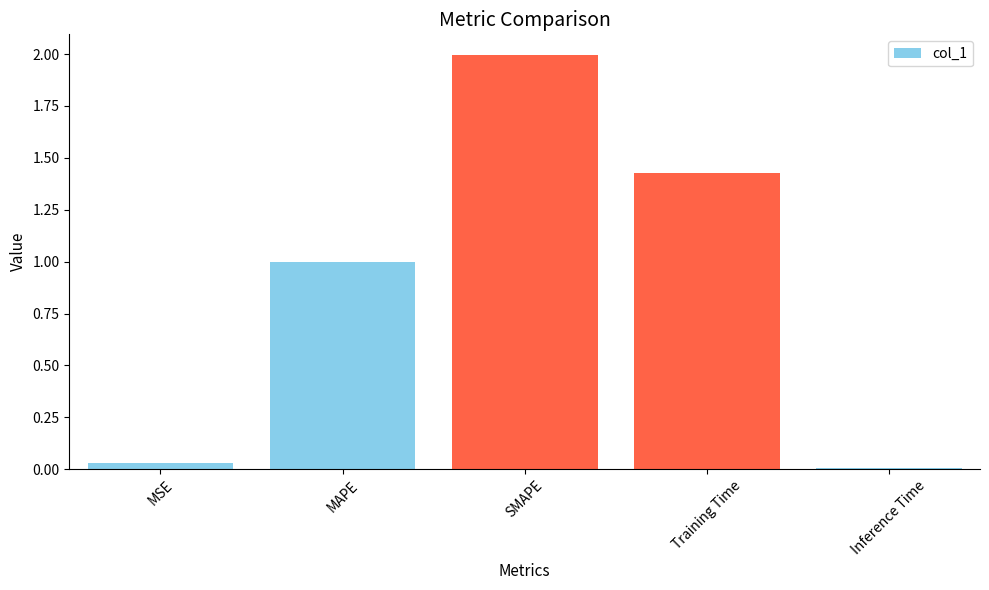

What is the change in value from MAPE to SMAPE?

+1.0